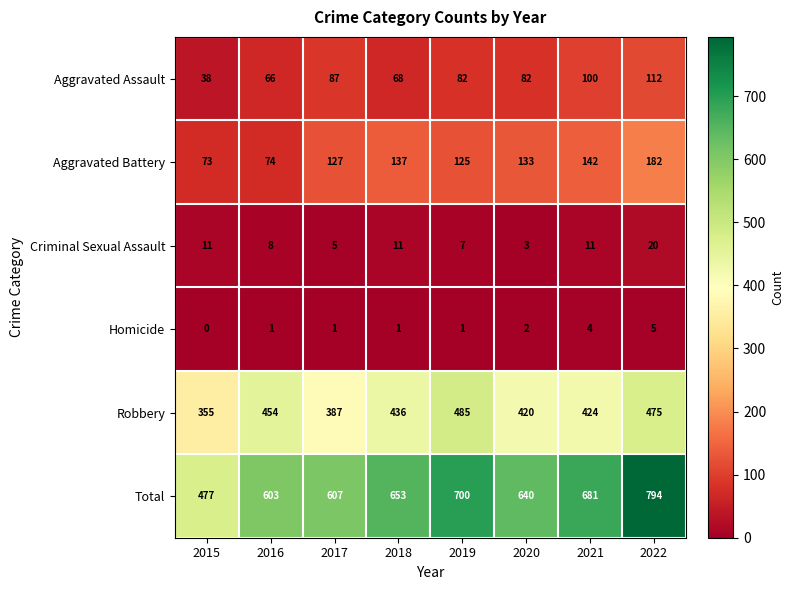

What is the greatest value displayed?

794